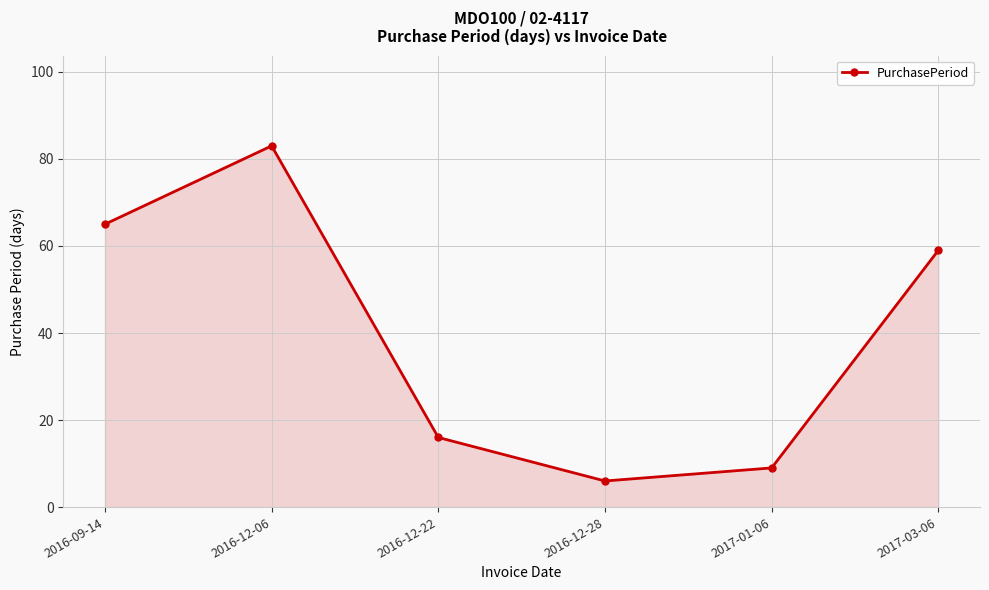

What is the label of the 2nd point from the left?

2016-12-06